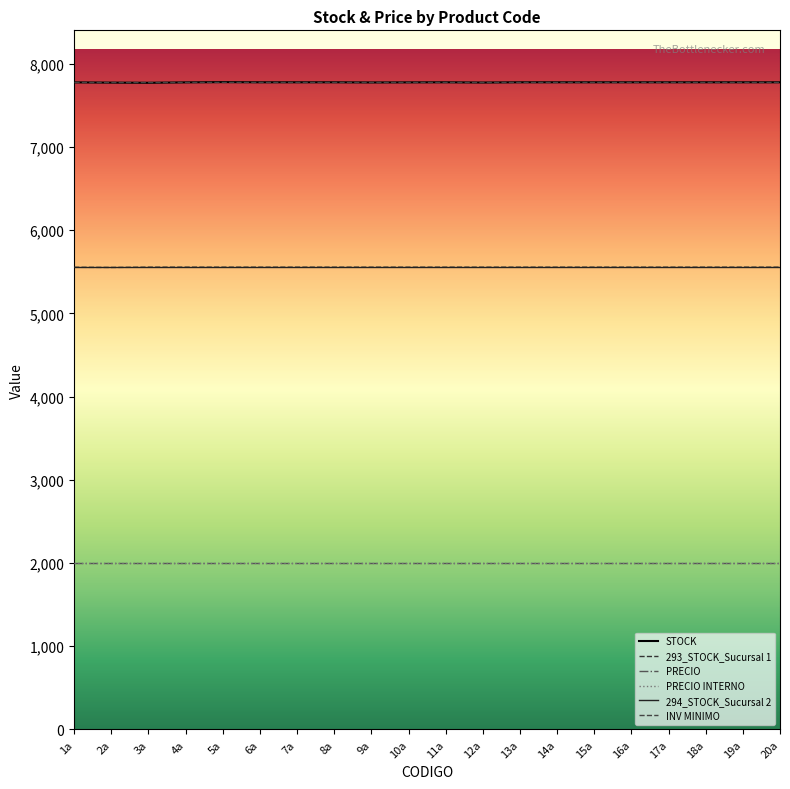

Does the chart display data point markers on the line(s)?

No